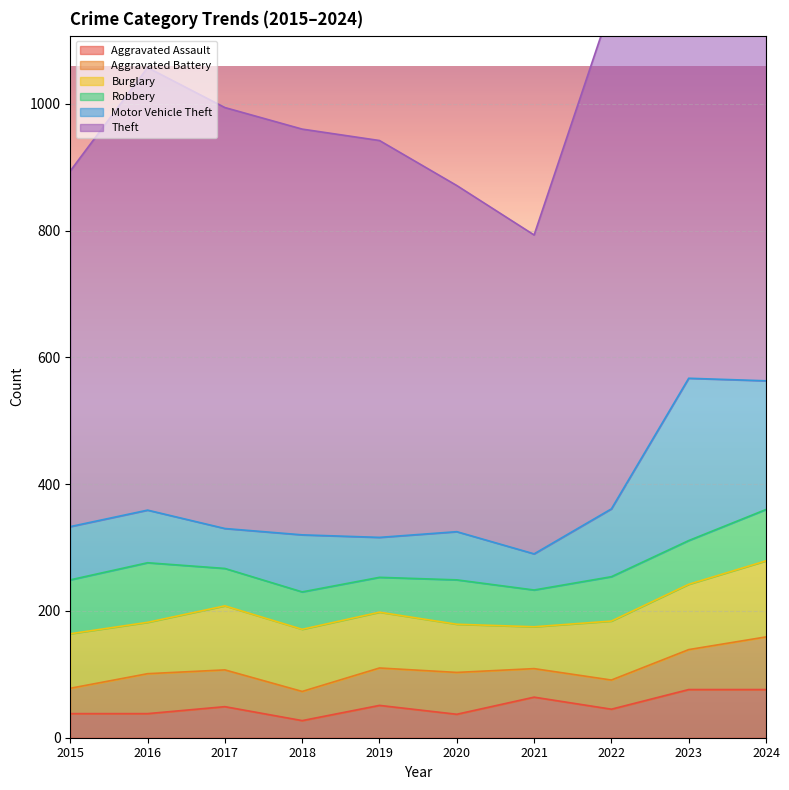

Rank the series at 2016 from highest to lowest value.

Theft, Robbery, Motor Vehicle Theft, Burglary, Aggravated Battery, Aggravated Assault